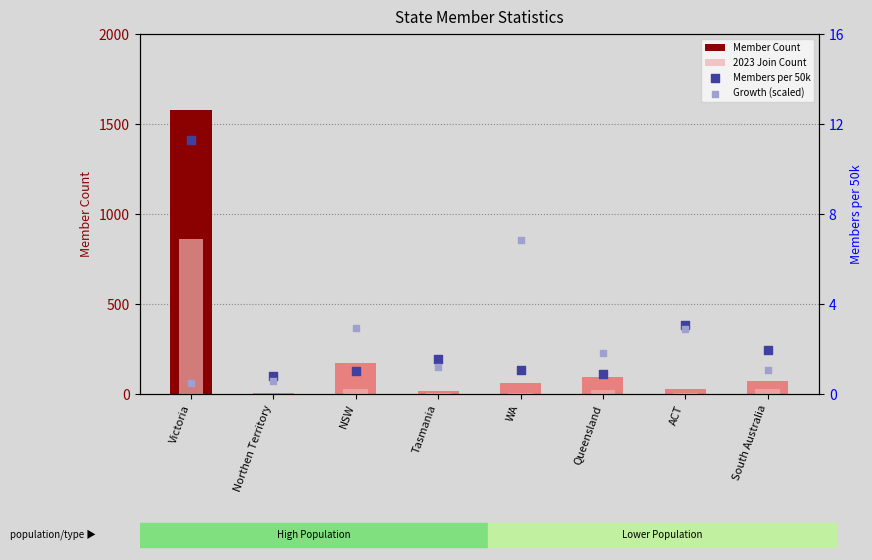

Which series contains the highest Y value?

Member Count